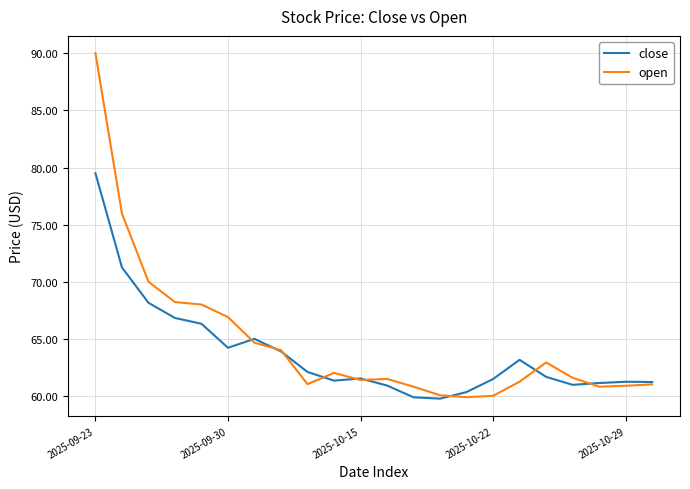

How many series are shown in this chart?

2